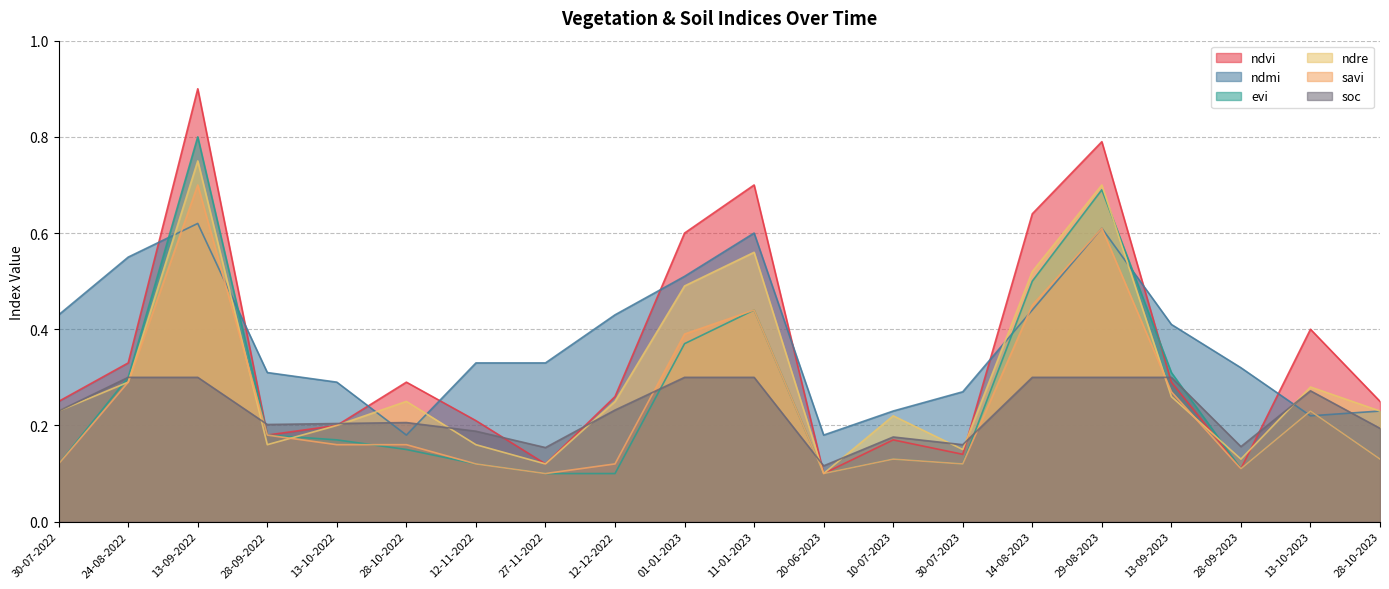

How many interior local peaks does the savi series have?

5